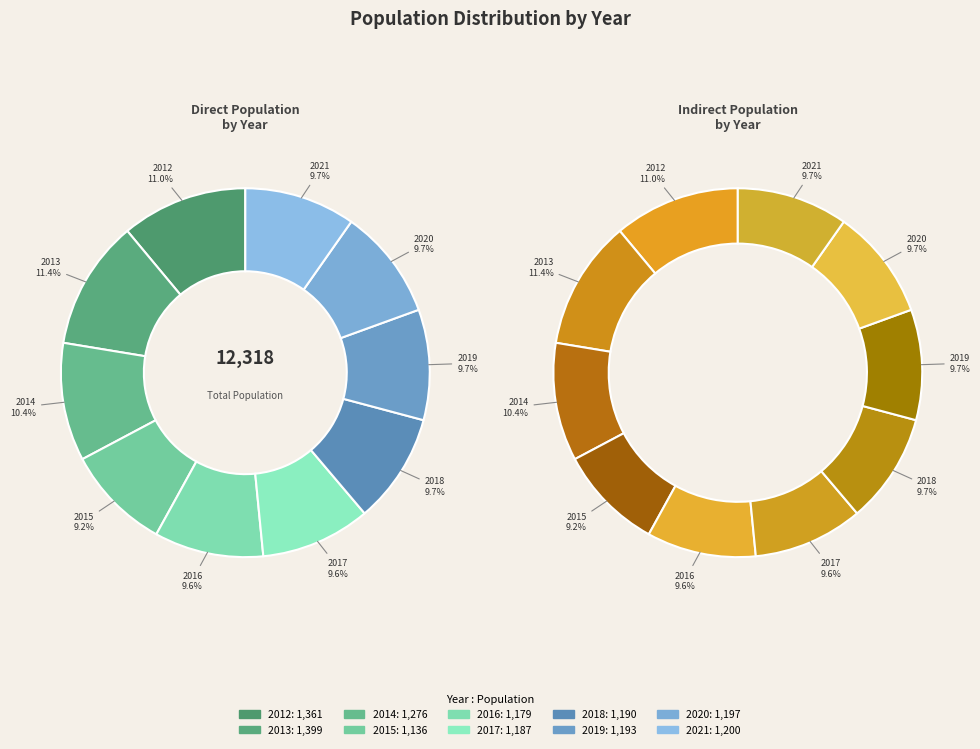

To the nearest percent, what is the combined percentage of 2019 and 2015?

19%